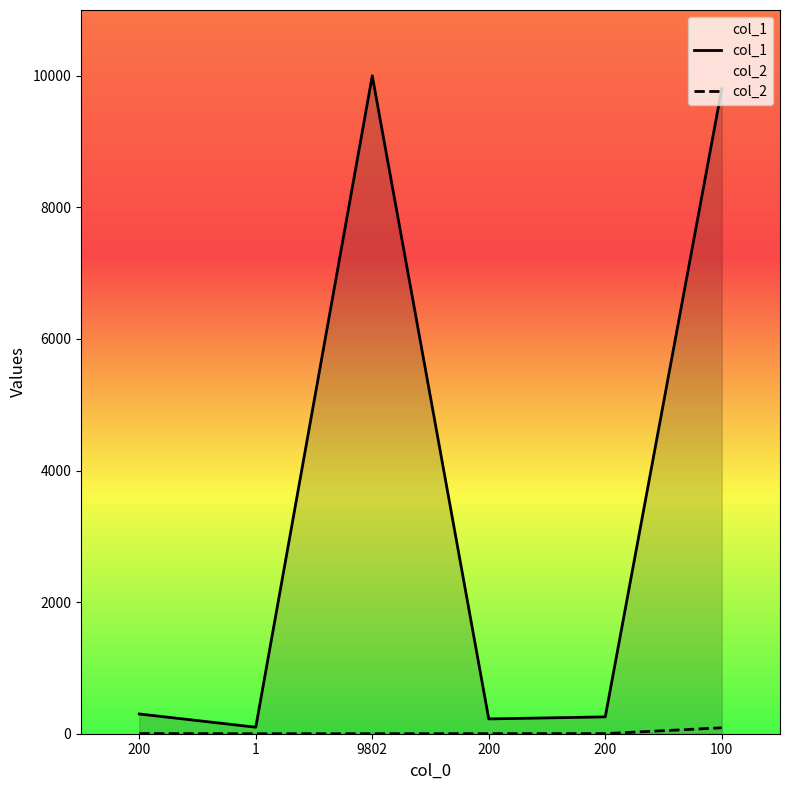

True or false: col_2 has more than 1 points higher than both neighbors.

False